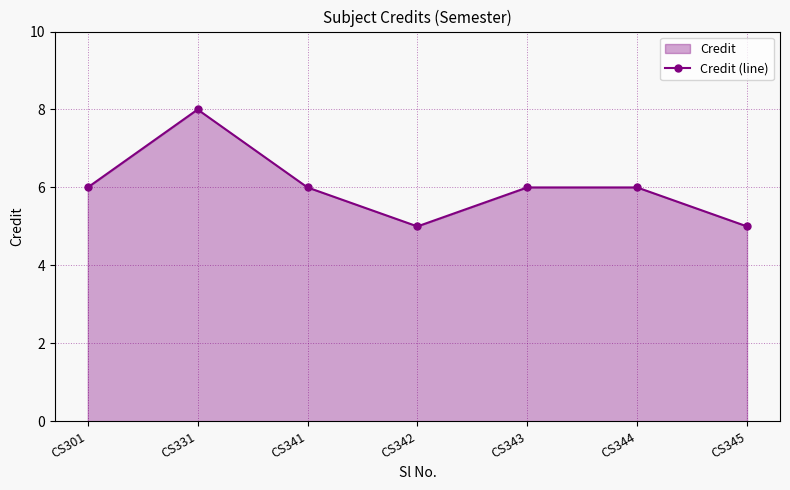

List the labels in order of value, largest first.

CS331, CS301, CS341, CS343, CS344, CS342, CS345